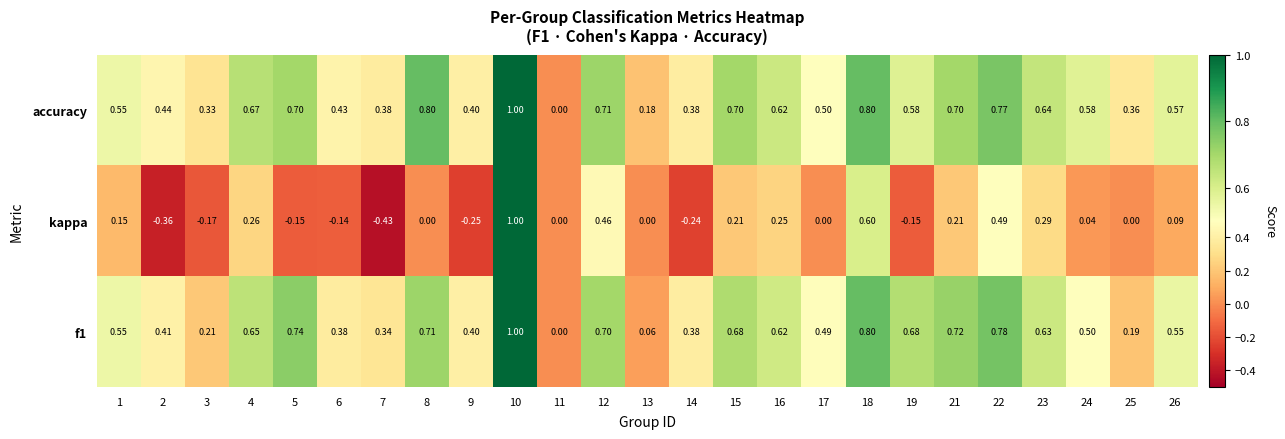

Is the value of kappa at 5 greater than the value of f1 at 25?

No